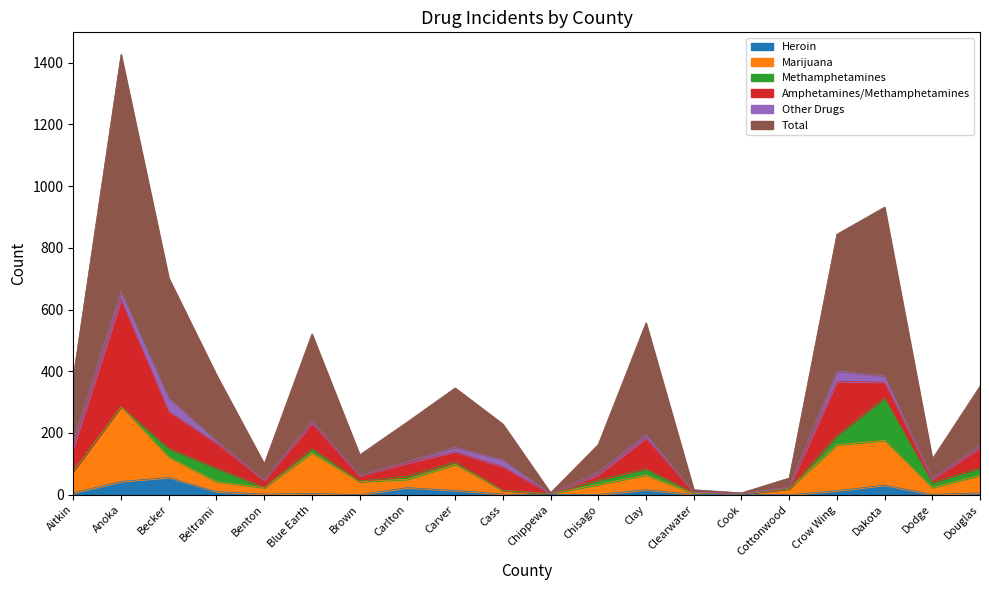

Is the value of Total at Dakota greater than the value of Marijuana at Aitkin?

Yes